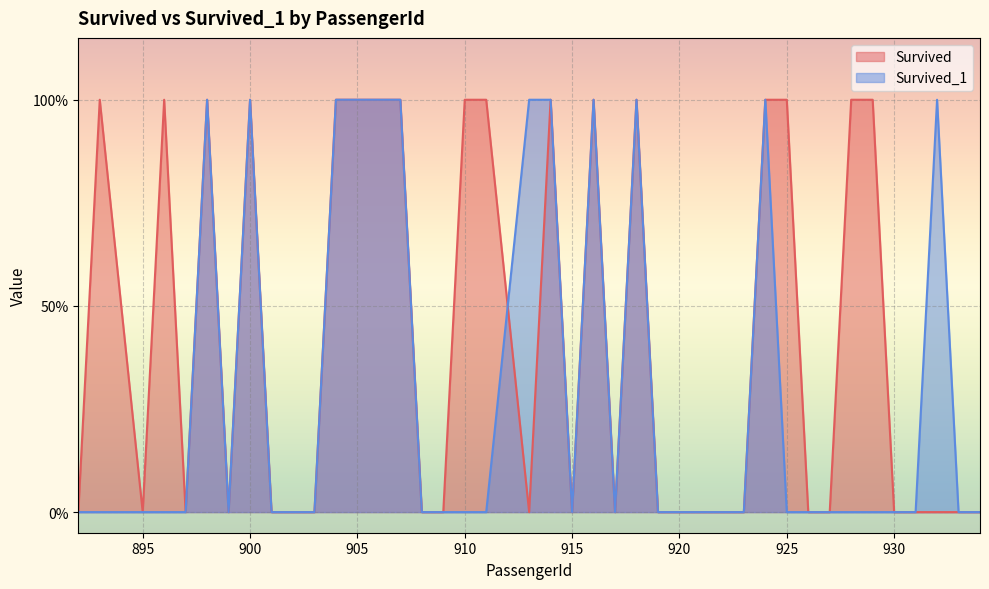

True or false: Survived_1 and Survived cross at least once.

True